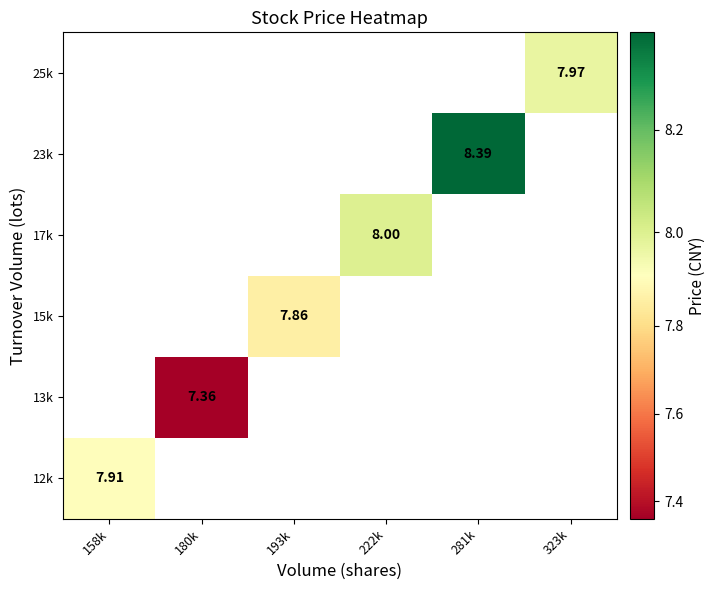

Is the value of 25k at 323k greater than the value of 12k at 158k?

Yes